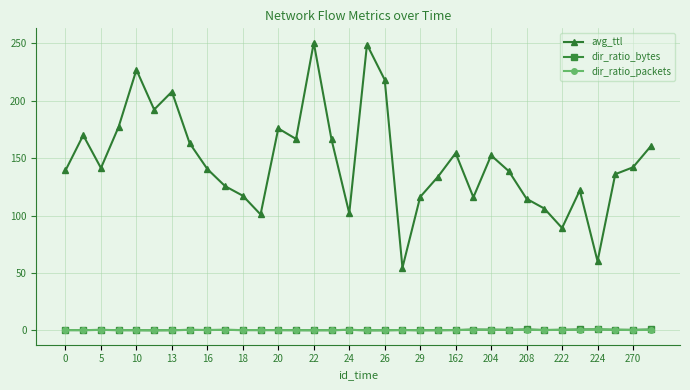

What is the sum of all avg_ttl values?

5025.5